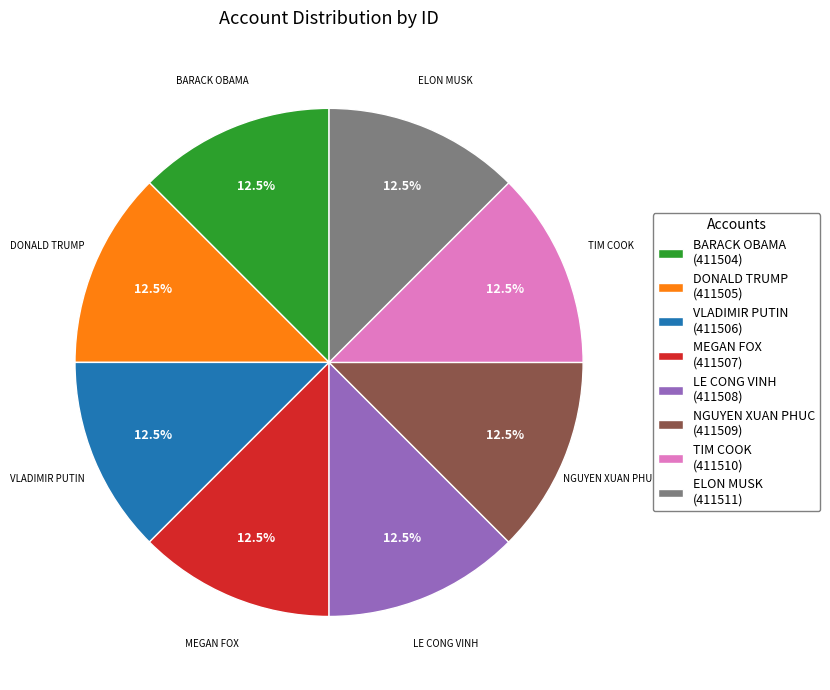

To the nearest percent, what is the average slice percentage?

12%